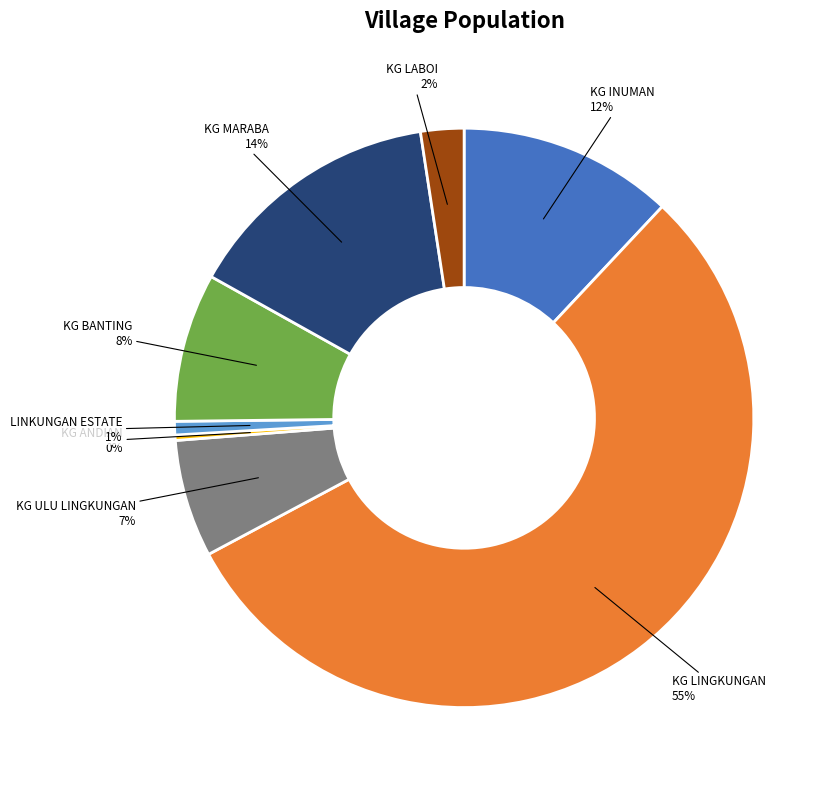

To the nearest percent, what is the difference between the KG INUMAN and KG ANDIAN slice percentages?

12%